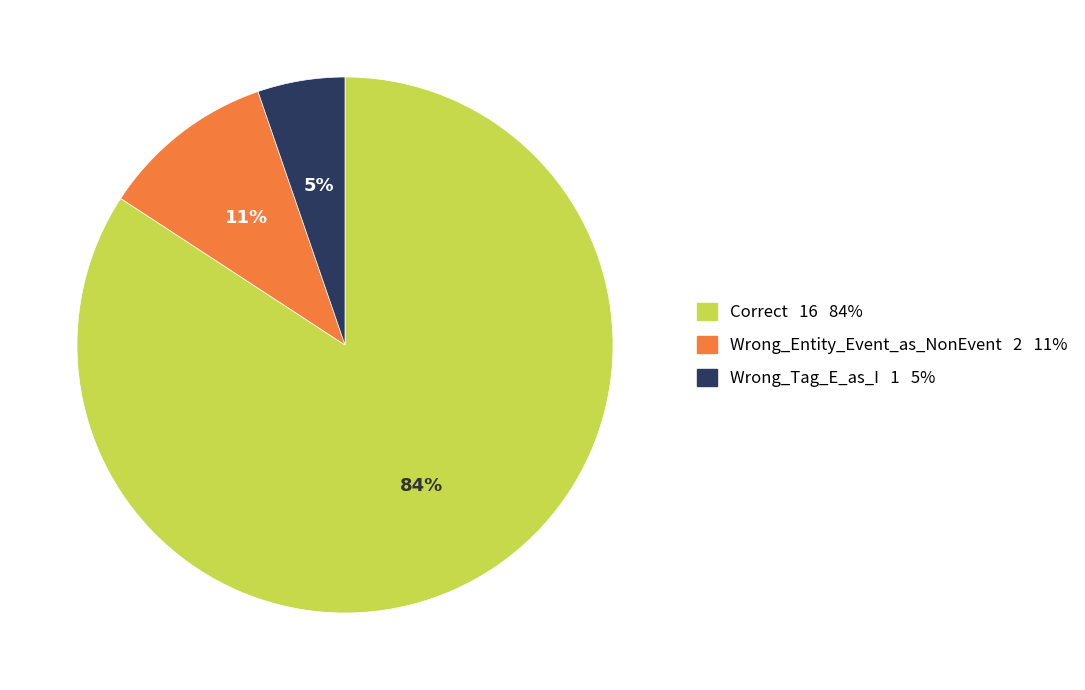

Is it true that Correct is 84% of the pie?

True